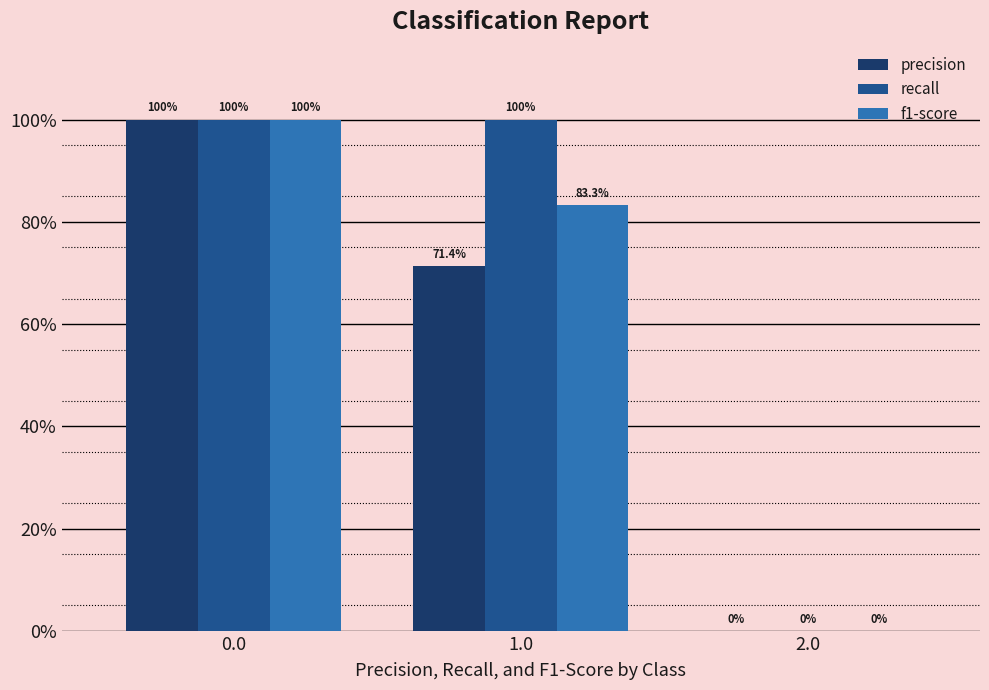

Are the bars grouped side by side (vs. stacked)?

Yes